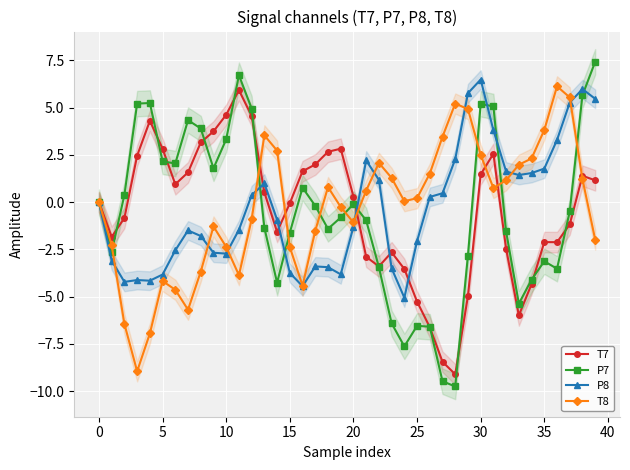

At 34, list the series in order from smallest to largest.

T7, P7, P8, T8